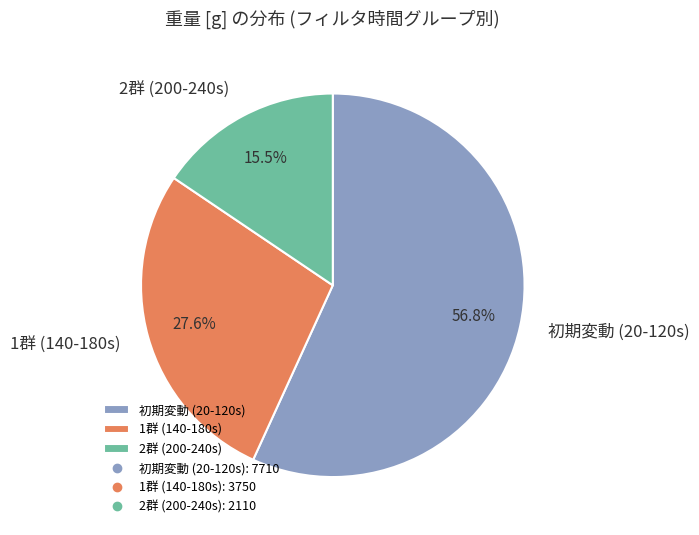

Which category has the biggest portion of the pie?

初期変動 (20-120s)